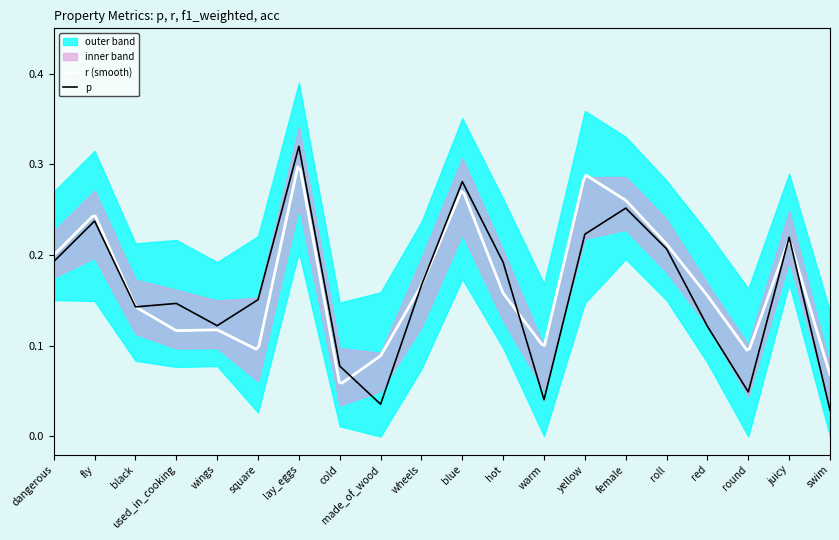

What is the sum of the acc values at roll and round?

0.3